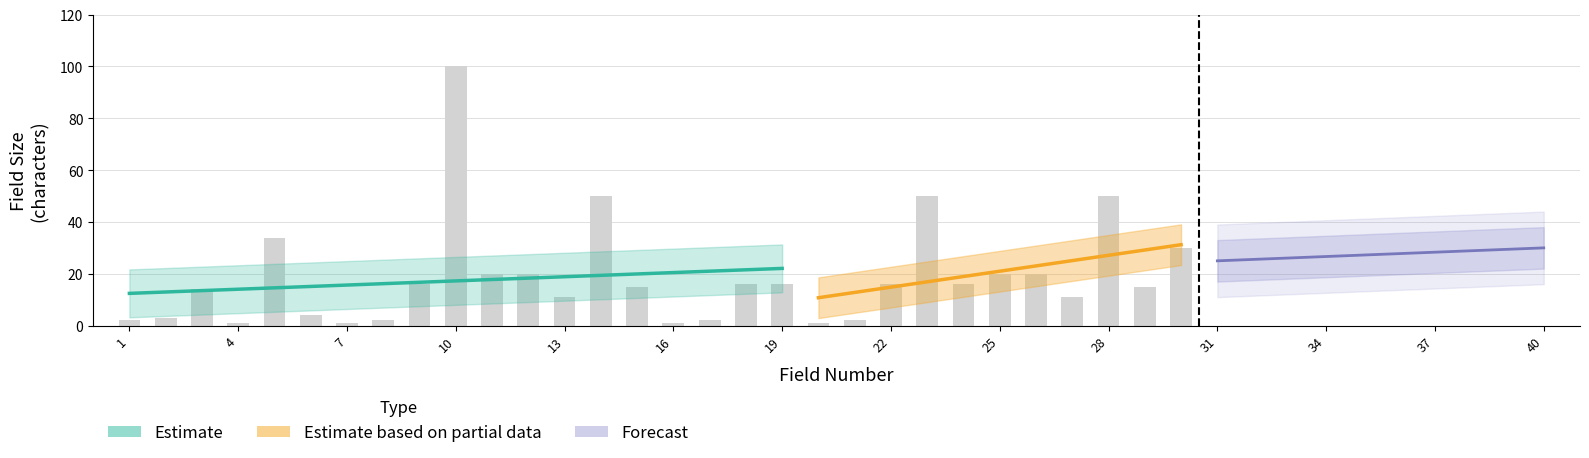

At which label is field_number closest to 10?

10